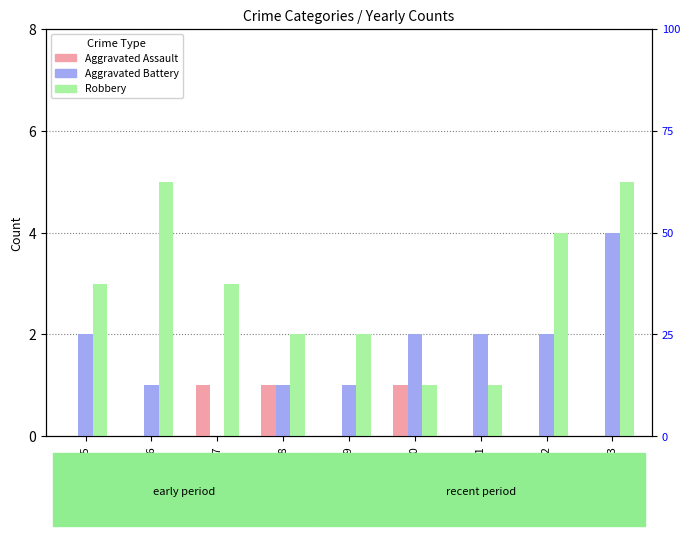

Which label corresponds to the largest value in the chart?

2016